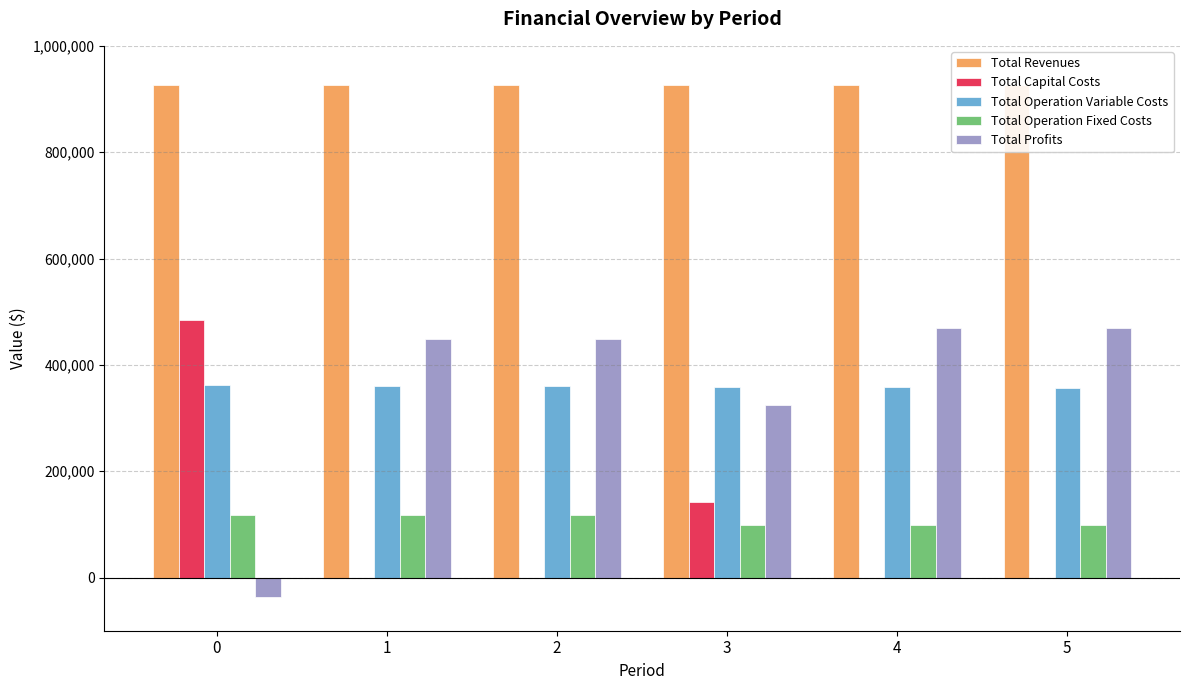

How many groups of bars are there?

6